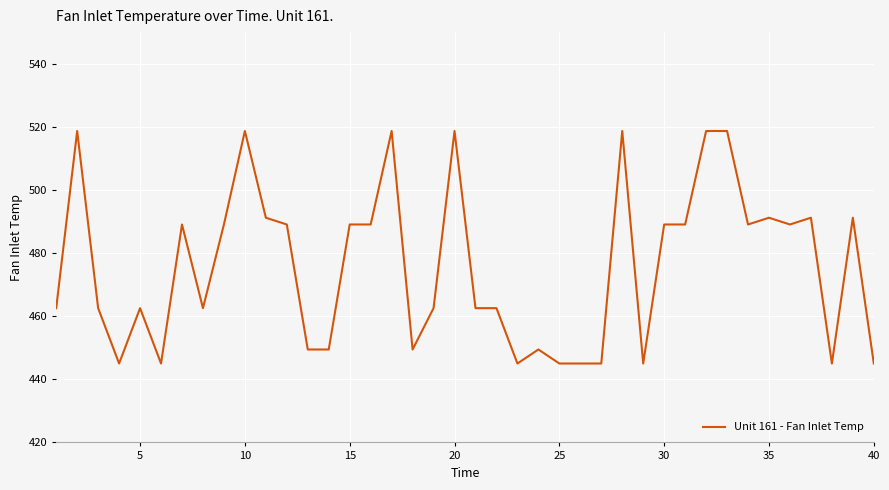

What is the maximum value shown in the chart?

518.7